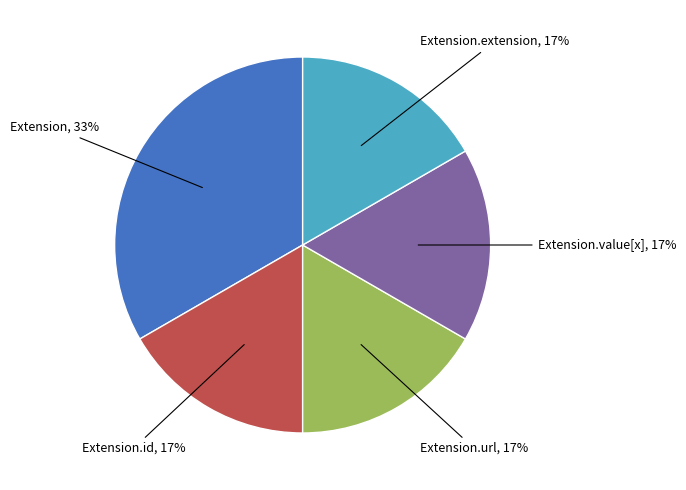

Count the number of slices in the pie.

5